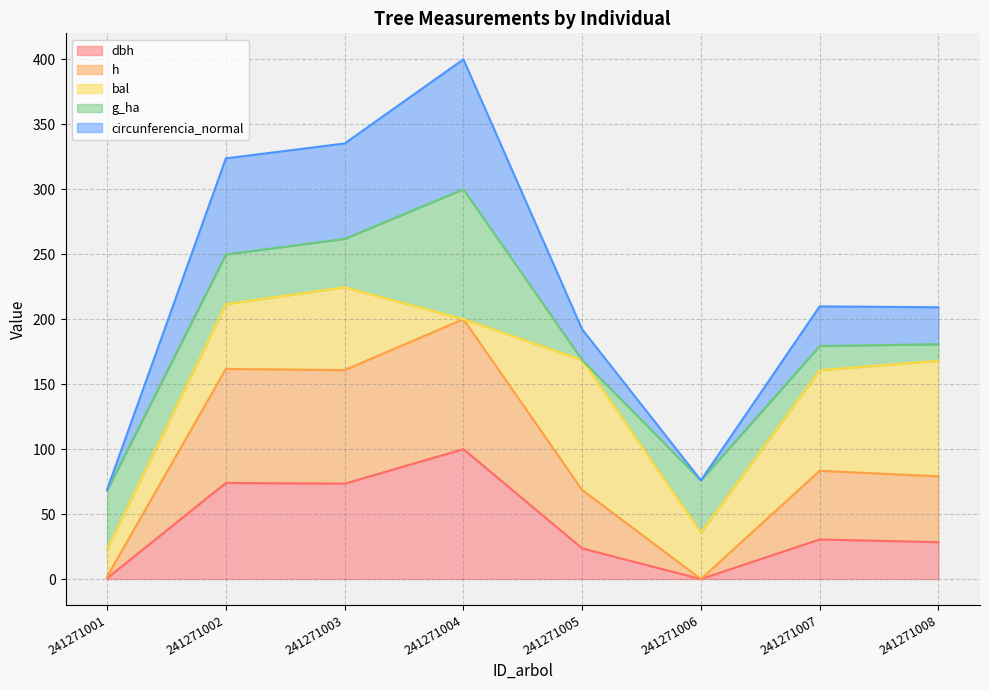

The value of h at 241271008 is 38.6. True or false?

False